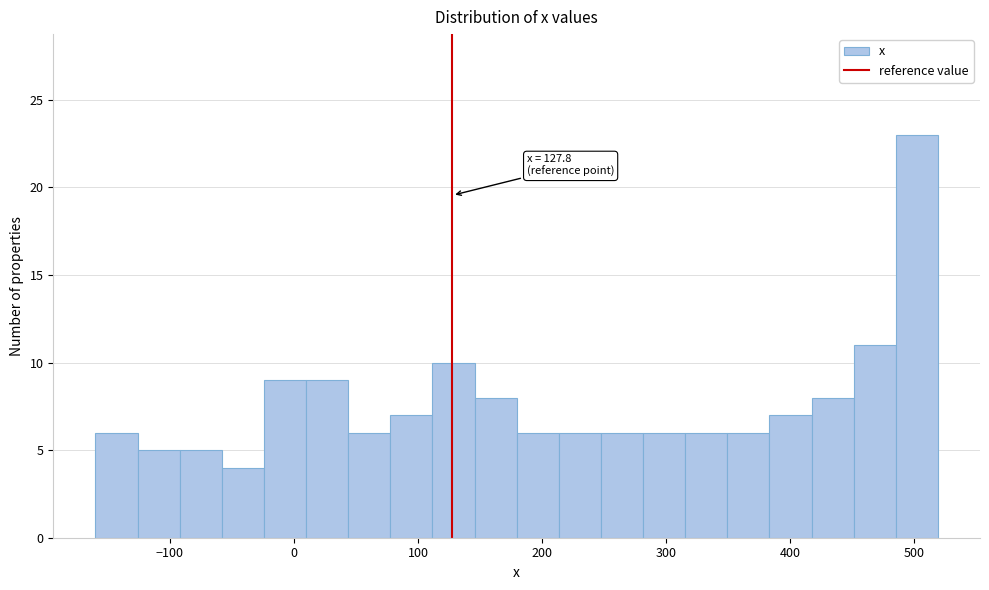

Read against the x-axis, roughly where is the centre of the tallest bar?

500